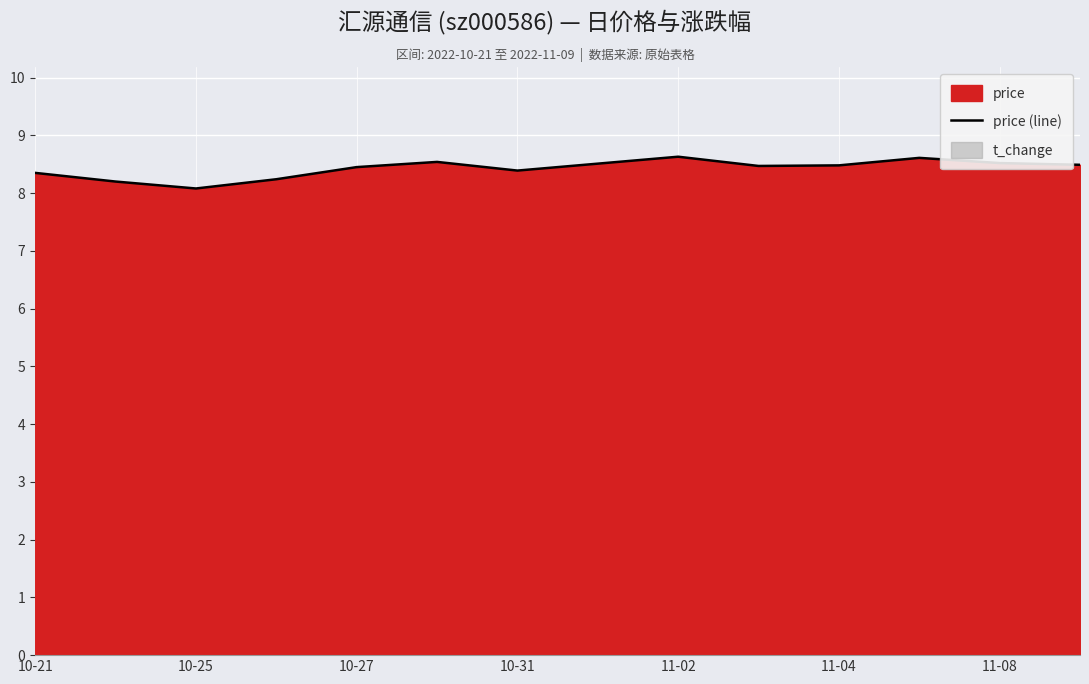

The price (line) series shows 8.4 at 10-27. True or false?

True